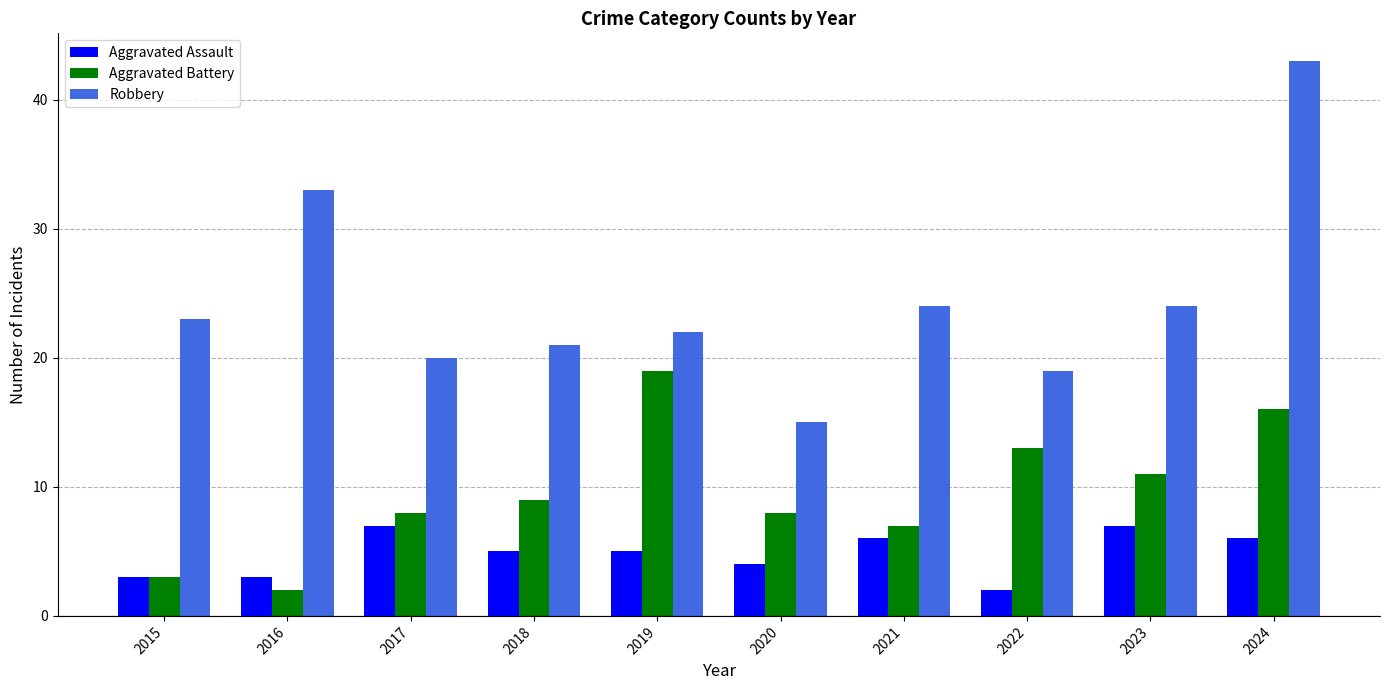

Read the Aggravated Assault value at 2023.

7